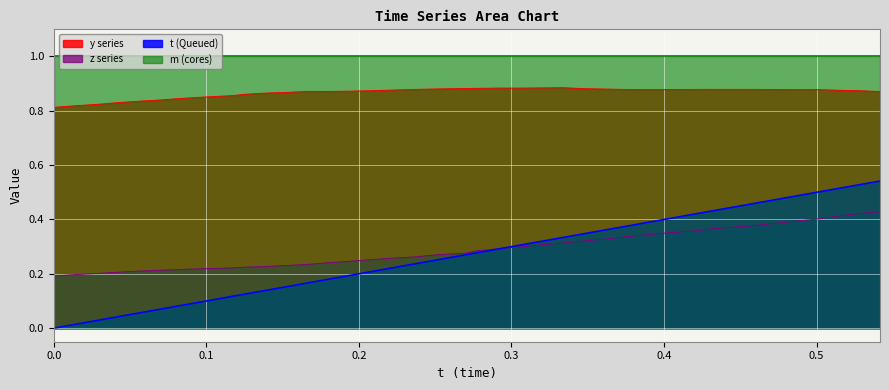

What value does the y series have at 0.2085953?

0.9